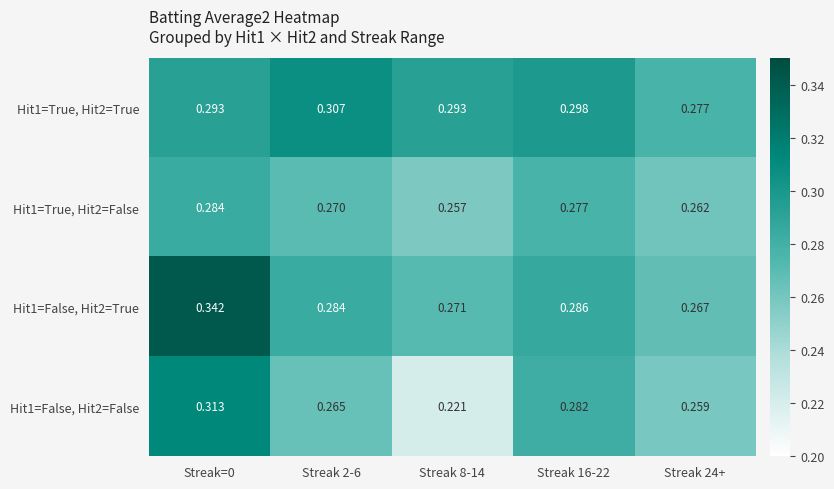

Is the value of Hit1=False, Hit2=False at Streak 16-22 greater than the value of Hit1=True, Hit2=True at Streak 16-22?

No